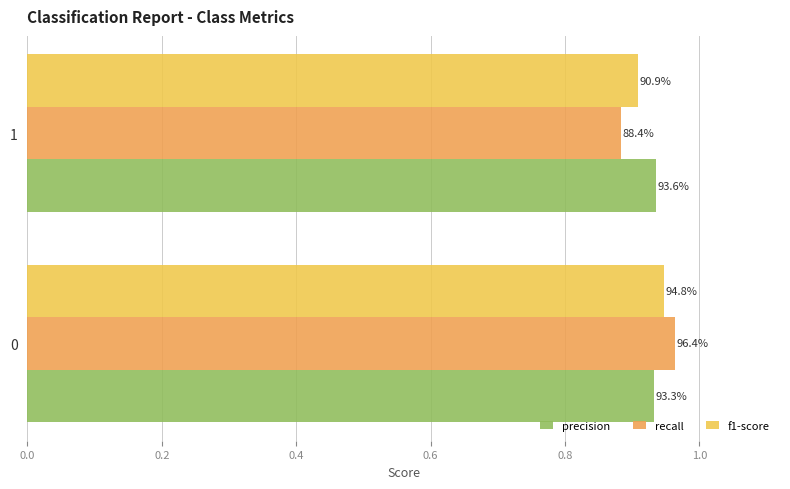

What is the value of the f1-score bar at the 2nd from the left?

0.9